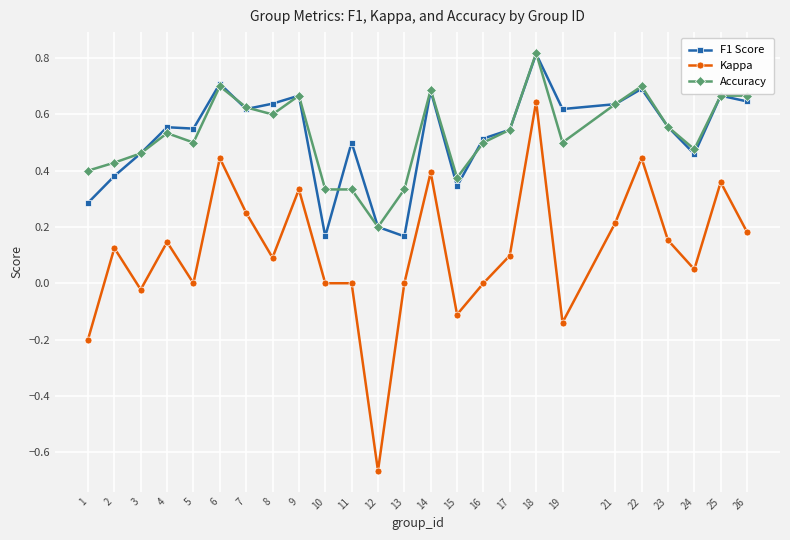

Count the F1 Score values in the range 0 to 1.

25